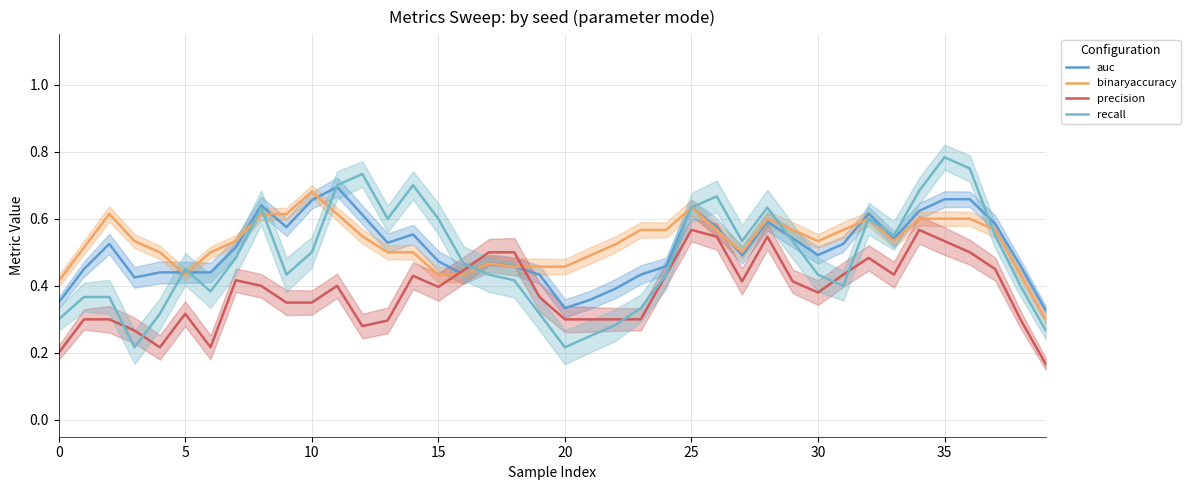

The value of precision at 38 is 0.1. True or false?

False